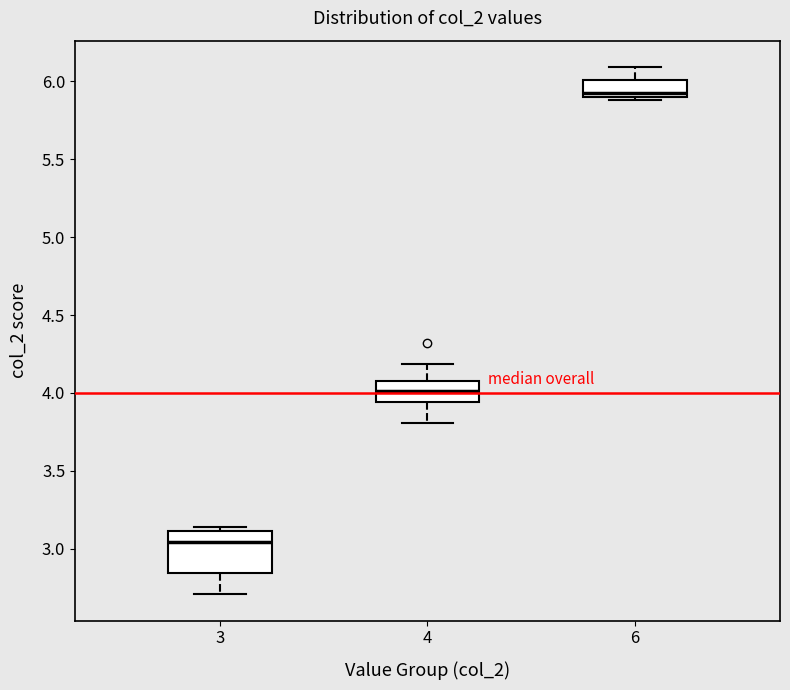

Which box's median line is the lowest?

3